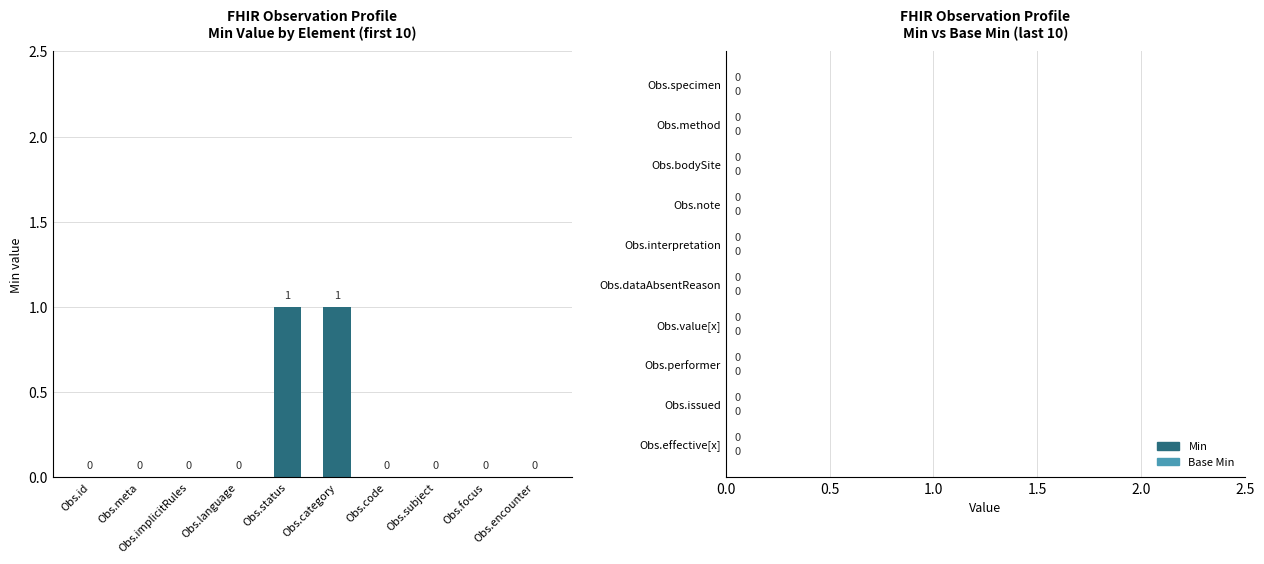

Is it true that the value at Obs.category is 1?

True